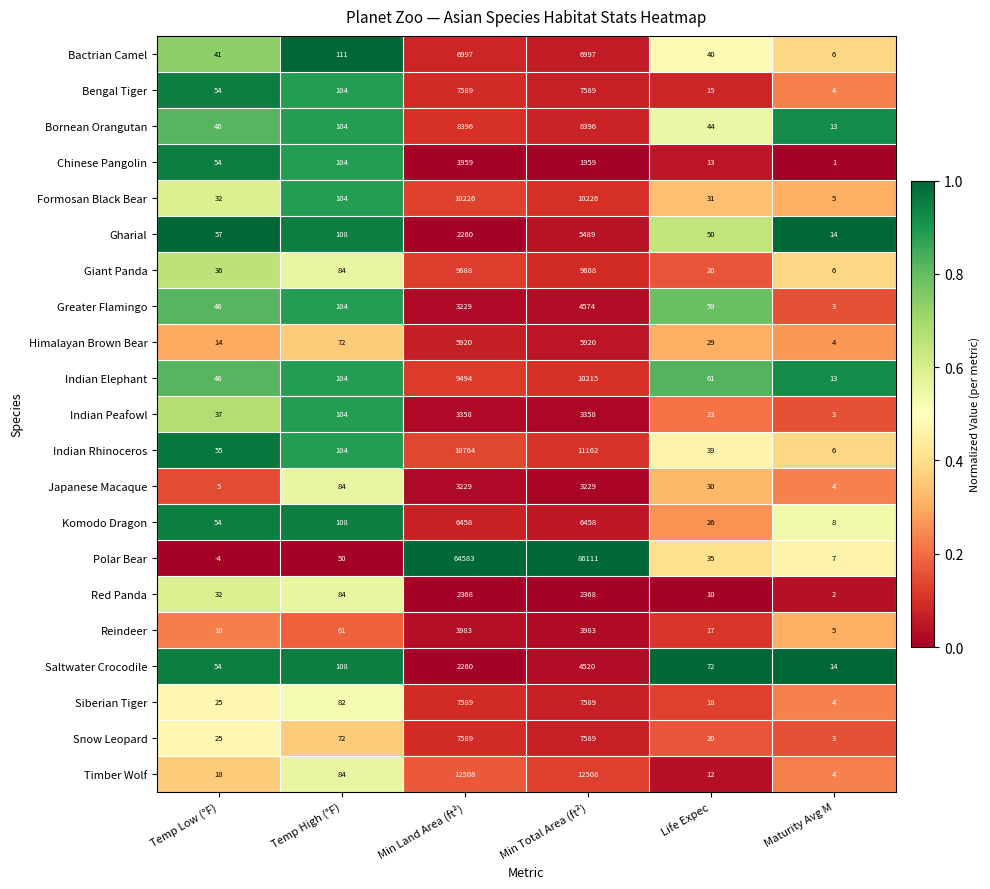

What is the difference between the highest and lowest values at Temp High (°F)?

61